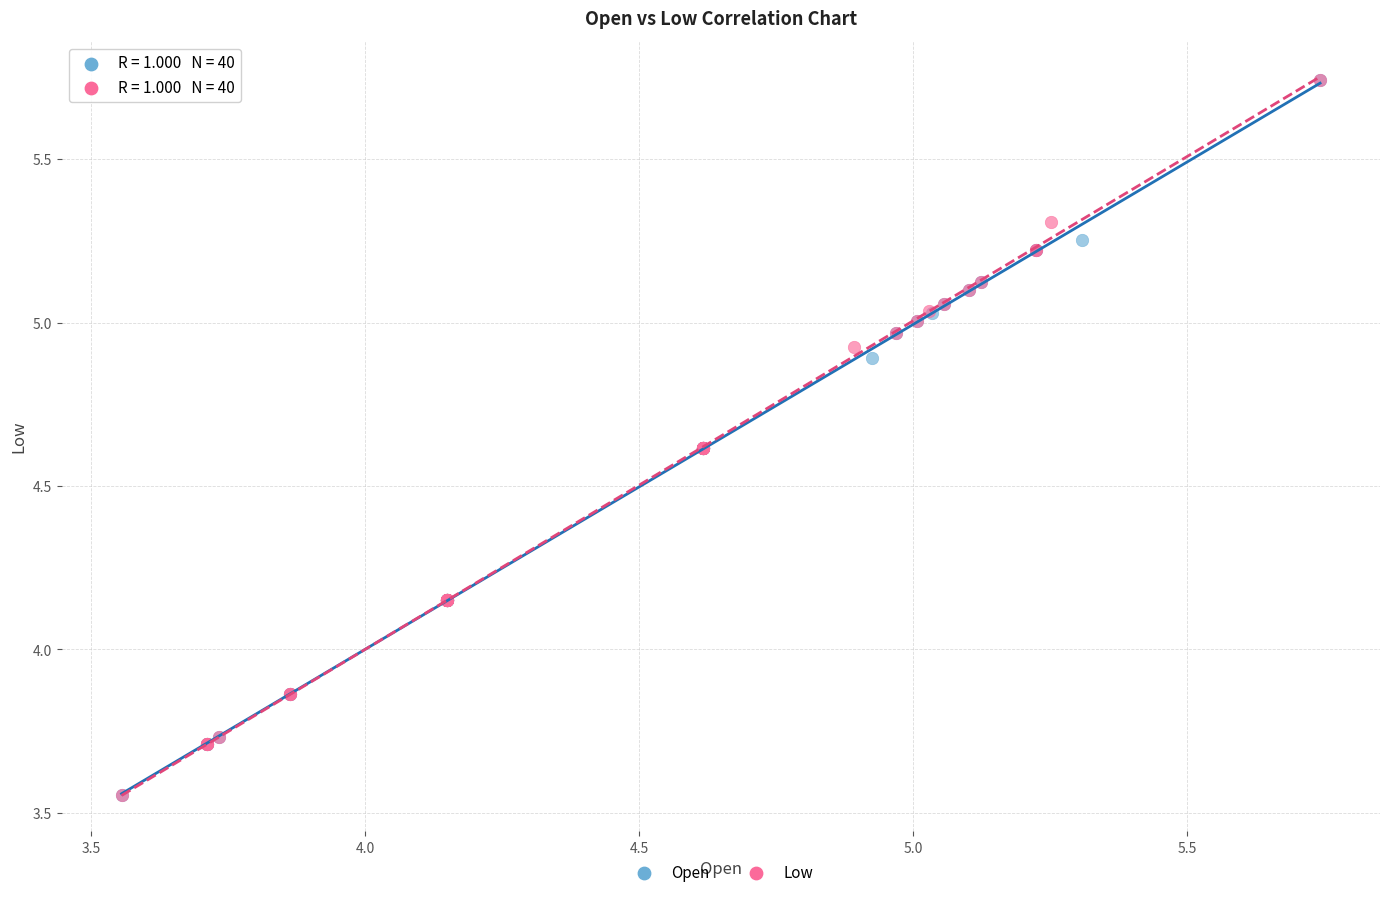

What are all the series names shown in the legend?

Open, Low